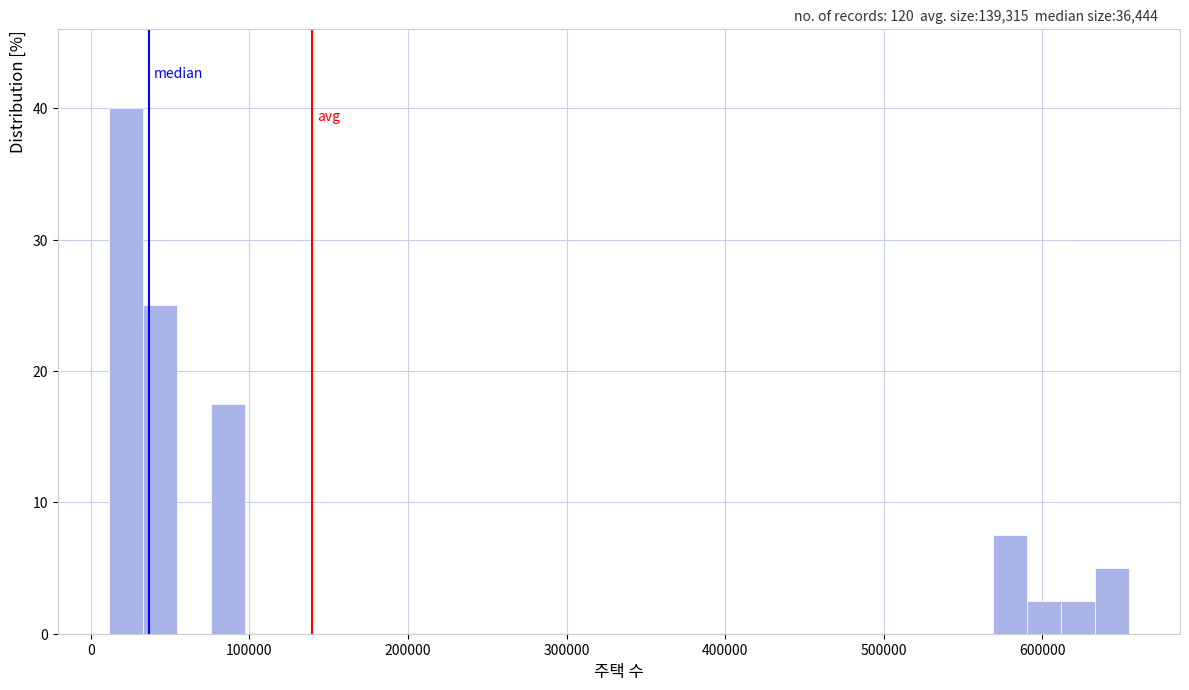

Around what value on the x-axis is the tallest bar? Give the approximate position of its centre, as read against the axis.

20000